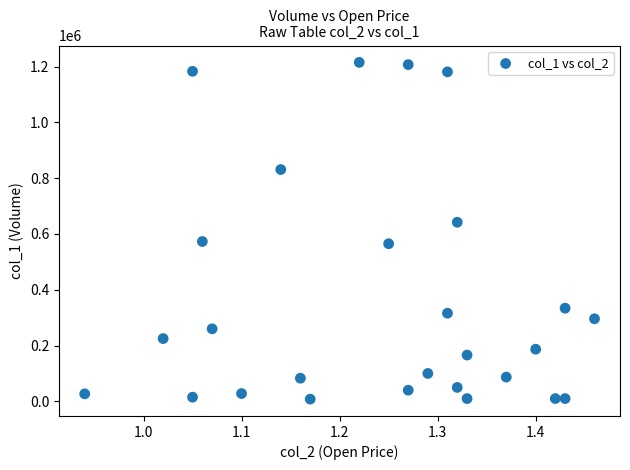

How many points are shown in the scatter plot?

27